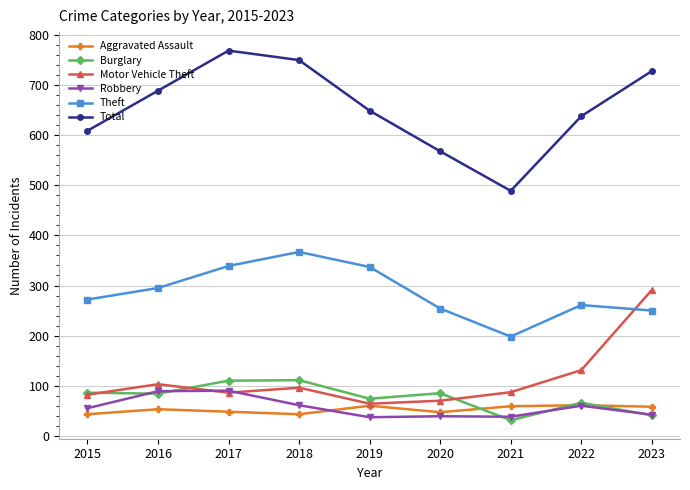

What is the minimum value shown in the chart?

31